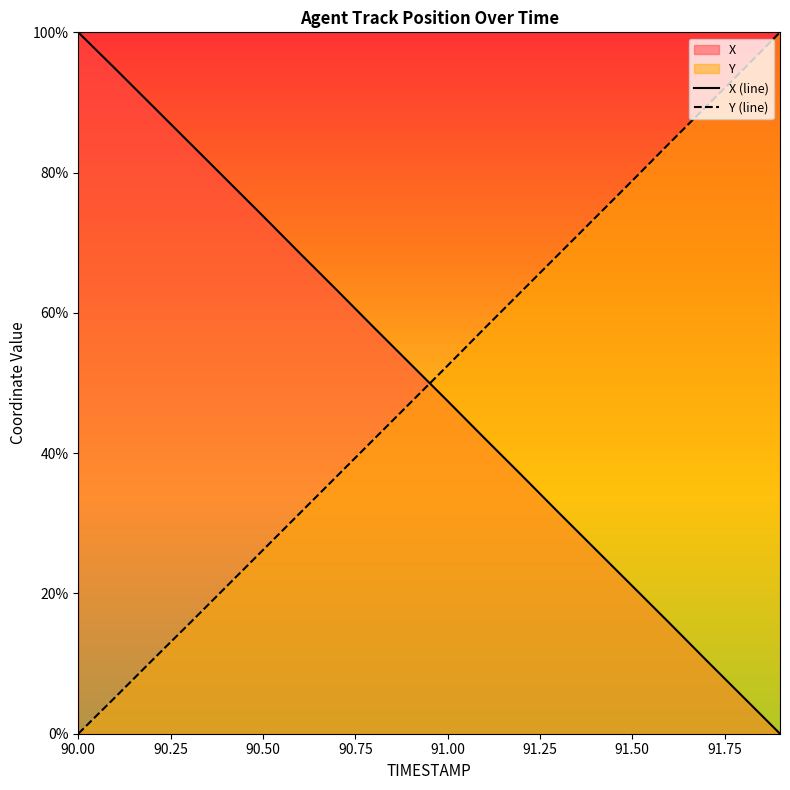

List the series in order of their overall mean, highest first.

X (line), Y (line)